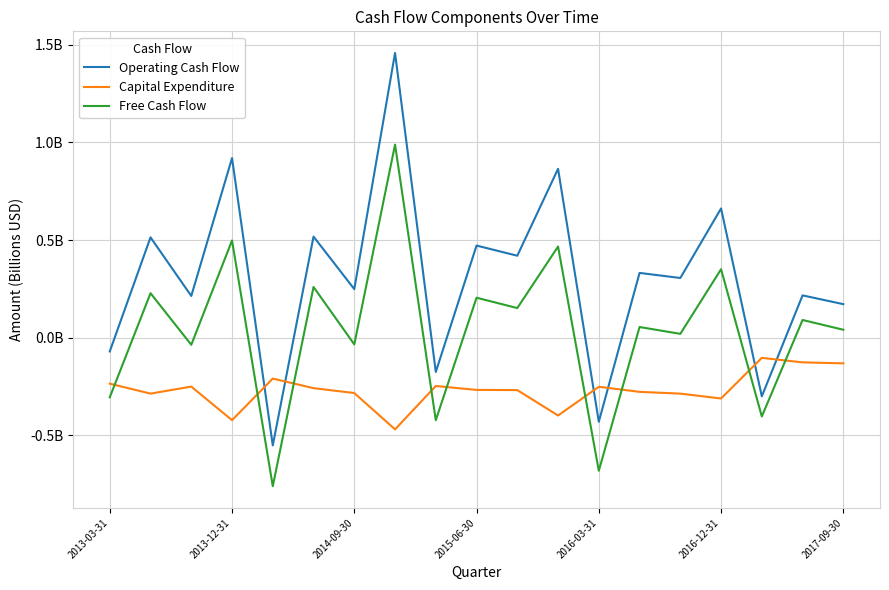

Reading left to right, what are all the values shown in this chart?

Operating Cash Flow: -0.1	0.5	0.2	0.9	-0.6	0.5	0.2	1.5	-0.2	0.5	0.4	0.9	-0.4	0.3	0.3	0.7	-0.3	0.2	0.2
Capital Expenditure: -0.2	-0.3	-0.2	-0.4	-0.2	-0.3	-0.3	-0.5	-0.2	-0.3	-0.3	-0.4	-0.3	-0.3	-0.3	-0.3	-0.1	-0.1	-0.1
Free Cash Flow: -0.3	0.2	-0.0	0.5	-0.8	0.3	-0.0	1.0	-0.4	0.2	0.2	0.5	-0.7	0.1	0.0	0.4	-0.4	0.1	0.0